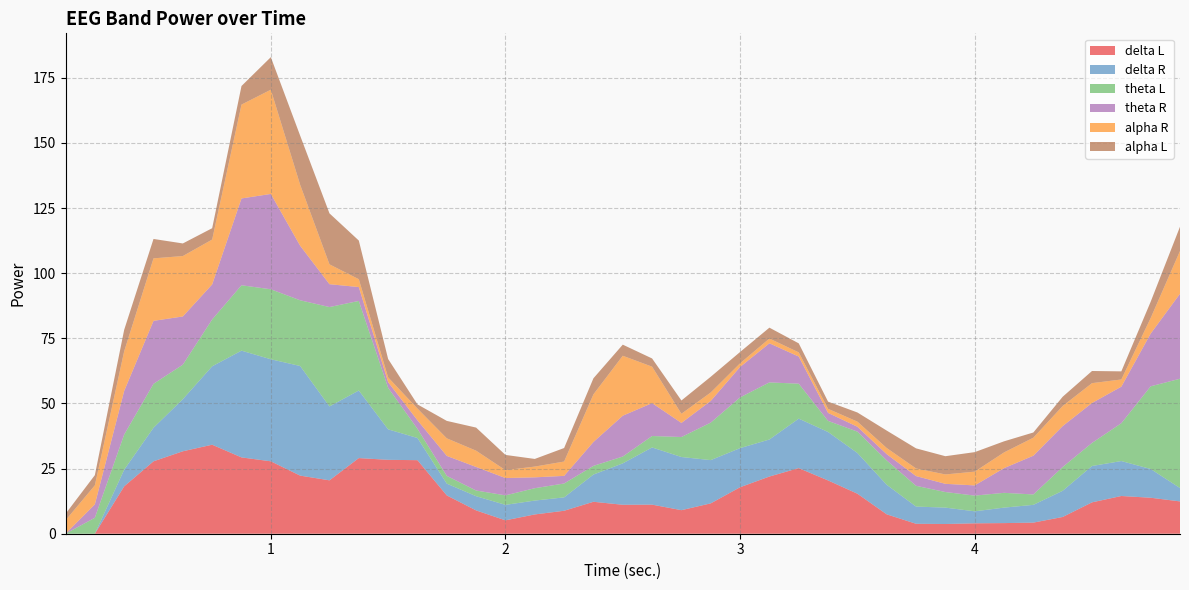

Reading left to right, transcribe all the data shown in this chart.

delta L: 0.0	0.0	18.2	27.8	31.6	34.2	29.3	27.8	22.3	20.5	29.0	28.4	28.2	14.7	8.9	5.1	7.4	8.8	12.3	11.1	11.2	9.0	11.7	17.8	21.9	25.2	20.4	15.4	7.4	3.8	3.7	4.0	4.1	4.3	6.4	12.0	14.5	13.8	12.4
delta R: 0.0	0.0	6.4	12.9	20.0	30.1	41.0	39.2	42.1	28.4	25.9	11.7	8.5	4.5	5.5	5.9	5.3	5.1	10.4	15.9	21.9	20.4	16.6	15.0	14.2	19.0	18.6	15.6	11.3	6.6	6.3	4.6	5.9	6.8	10.1	13.9	13.4	11.0	5.1
theta L: 0.0	6.1	13.5	16.9	13.2	18.0	25.1	26.9	25.2	38.1	34.4	15.9	3.5	3.0	2.2	3.6	4.8	5.3	3.3	2.6	4.4	7.7	14.4	19.5	21.9	13.4	4.3	8.2	9.3	8.0	6.0	6.0	5.7	4.0	9.1	8.9	14.5	31.7	41.9
theta R: 0.0	5.1	16.7	24.2	18.5	13.5	33.3	36.6	20.9	8.8	5.3	2.2	3.3	7.7	9.0	6.7	4.2	2.9	9.2	15.7	12.6	5.4	8.3	11.7	15.0	10.4	3.1	1.9	2.4	3.7	3.1	3.9	9.5	14.9	15.7	15.3	14.0	20.2	32.6
alpha R: 5.1	7.3	15.2	24.0	23.2	17.2	36.0	40.0	23.4	7.6	3.0	1.8	4.5	6.7	6.2	3.0	4.1	5.5	18.3	23.0	14.0	3.5	3.2	1.4	1.8	1.6	1.6	2.0	2.4	2.9	3.6	5.3	6.0	6.9	7.7	7.6	2.8	6.0	16.4
alpha L: 2.5	3.9	8.2	7.4	4.8	4.3	7.1	12.5	18.9	19.6	14.8	7.0	1.6	6.7	8.9	5.8	2.9	5.2	6.2	4.3	3.1	5.1	6.0	4.3	4.2	3.5	2.8	3.5	6.7	7.7	7.0	7.5	4.3	2.0	3.5	4.7	3.1	6.2	9.3